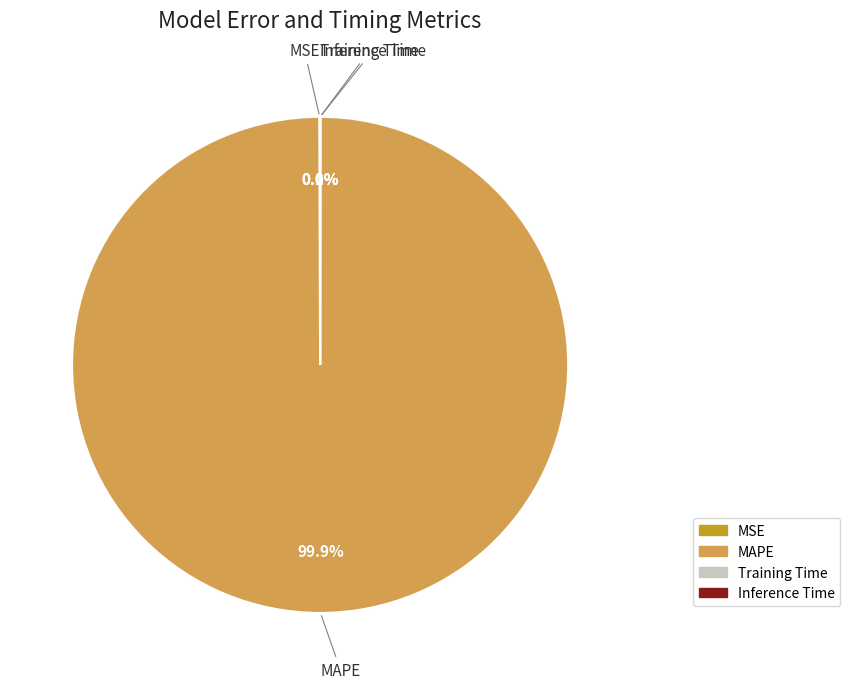

Which slice is the largest?

MAPE